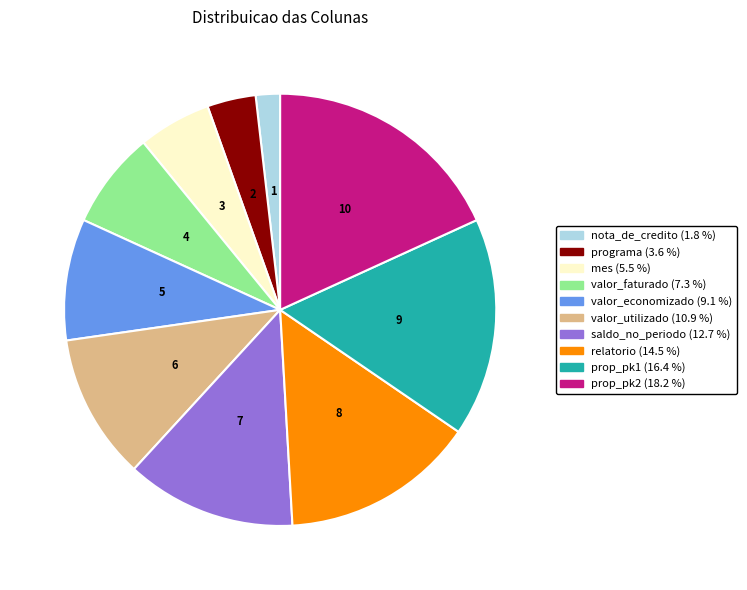

How many segments does this pie chart have?

10